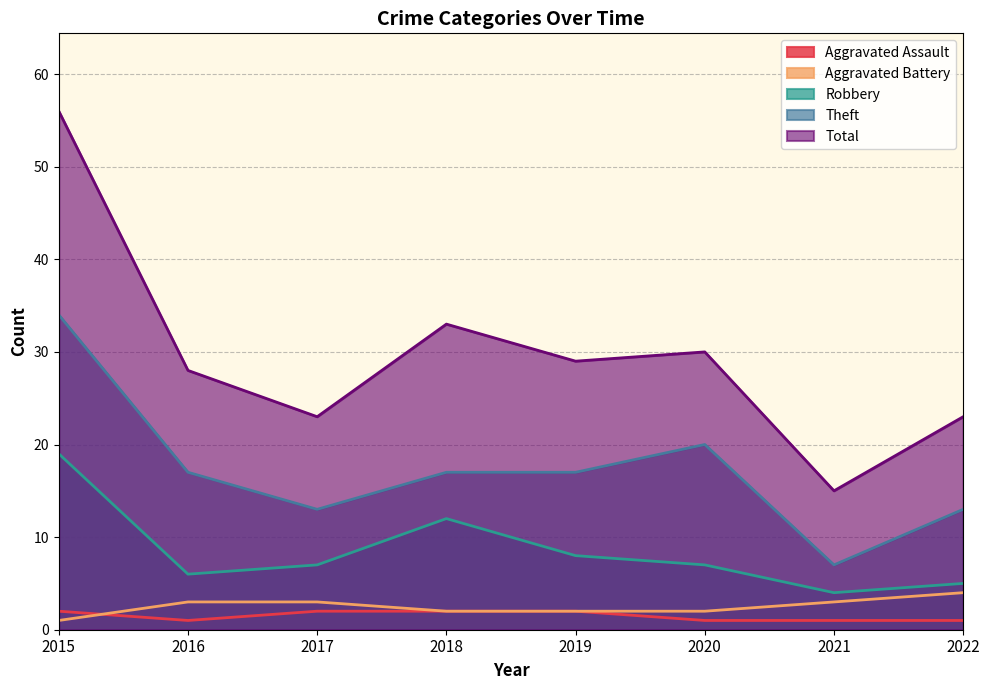

Does the chart display data point markers on the line(s)?

No